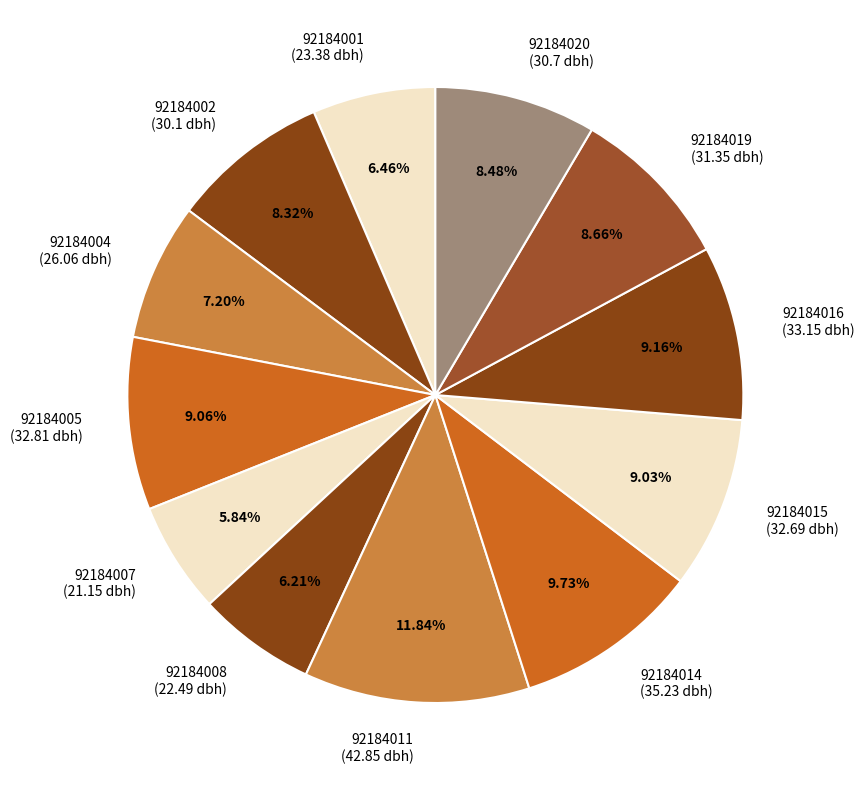

Is it true that 92184007 is 1% of the pie?

False